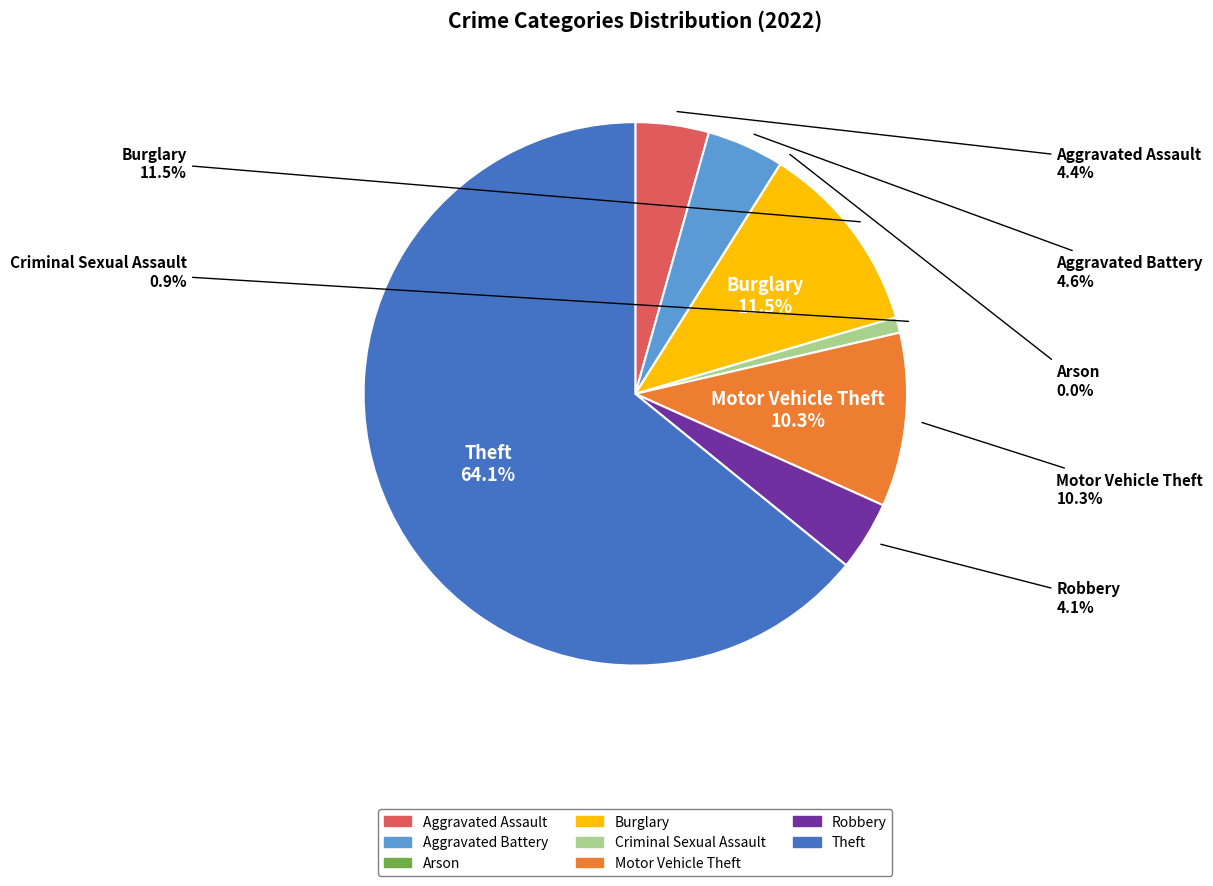

To the nearest percent, what portion does Aggravated Battery represent?

5%